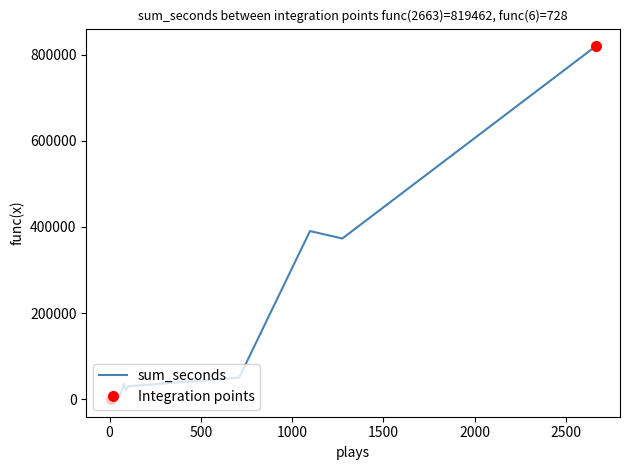

List the labels in order of value, largest first.

2663, 1098, 1275, 710, 79, 102, 90, 30, 52, 61, 50, 20, 12, 21, 41, 11, 53, 20, 10, 31, 8, 14, 9, 6, 6, 7, 6, 7, 14, 7